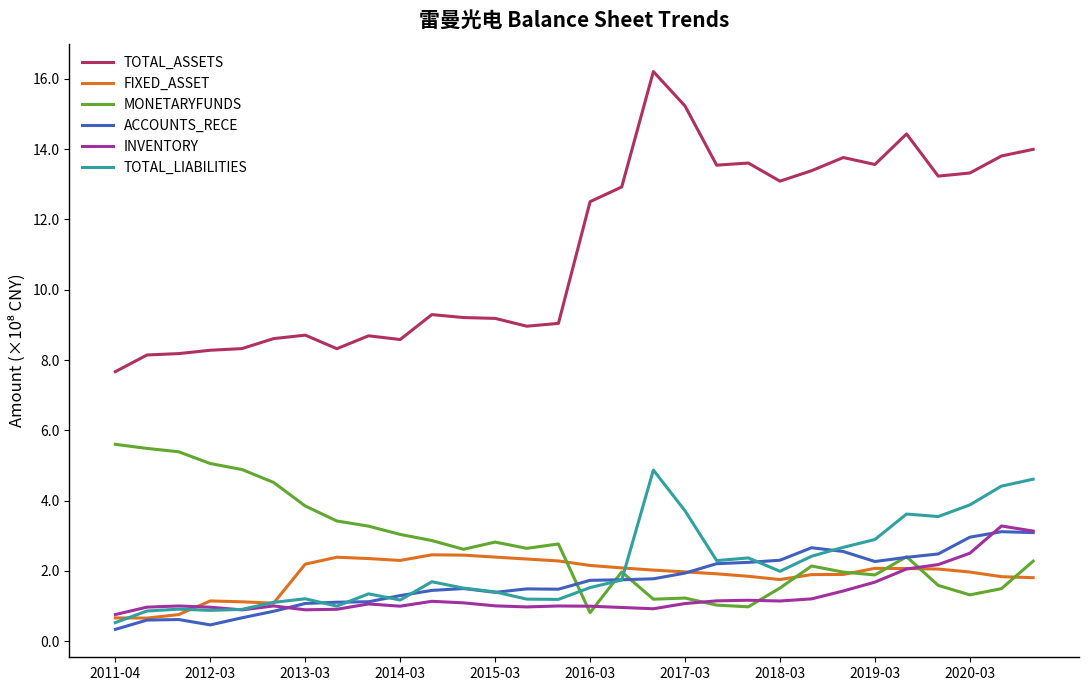

In TOTAL_ASSETS, how many points are lower than both neighbors (excluding endpoints)?

7